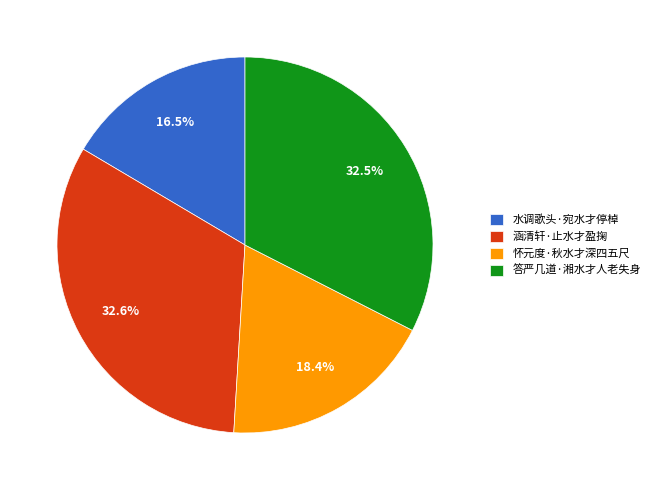

The 涵清轩·止水才盈掬 slice represents 33% of the pie. True or false?

True